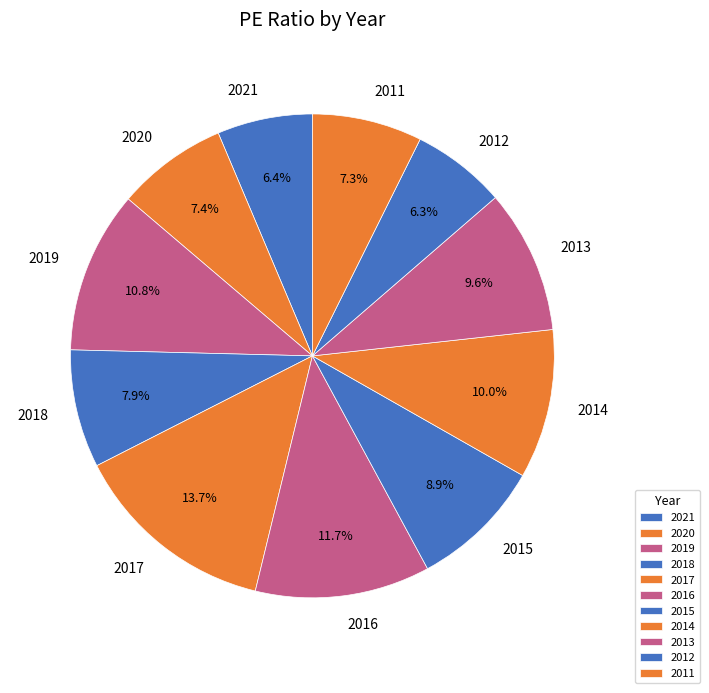

Does 2017 account for over 50% of the chart?

No